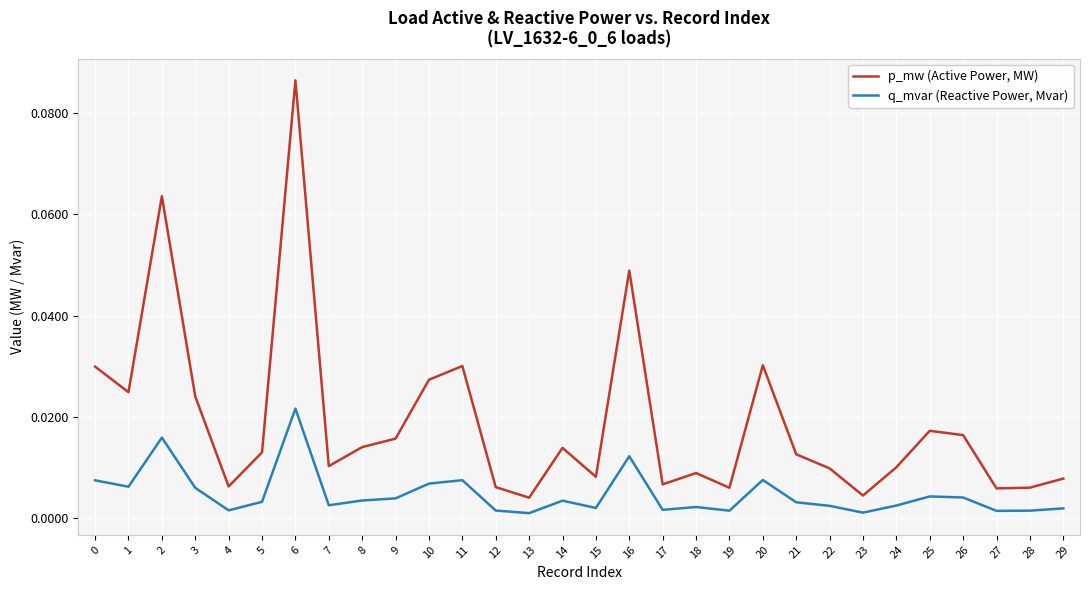

At which category does q_mvar (Reactive Power, Mvar) reach its first local valley?

1